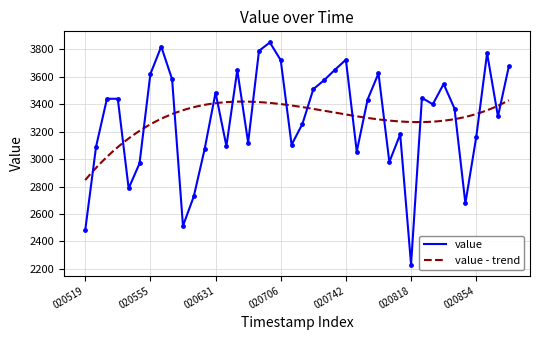

What is the ratio of the value at 20250619_020754 to the value at 20250619_020619?

1.3